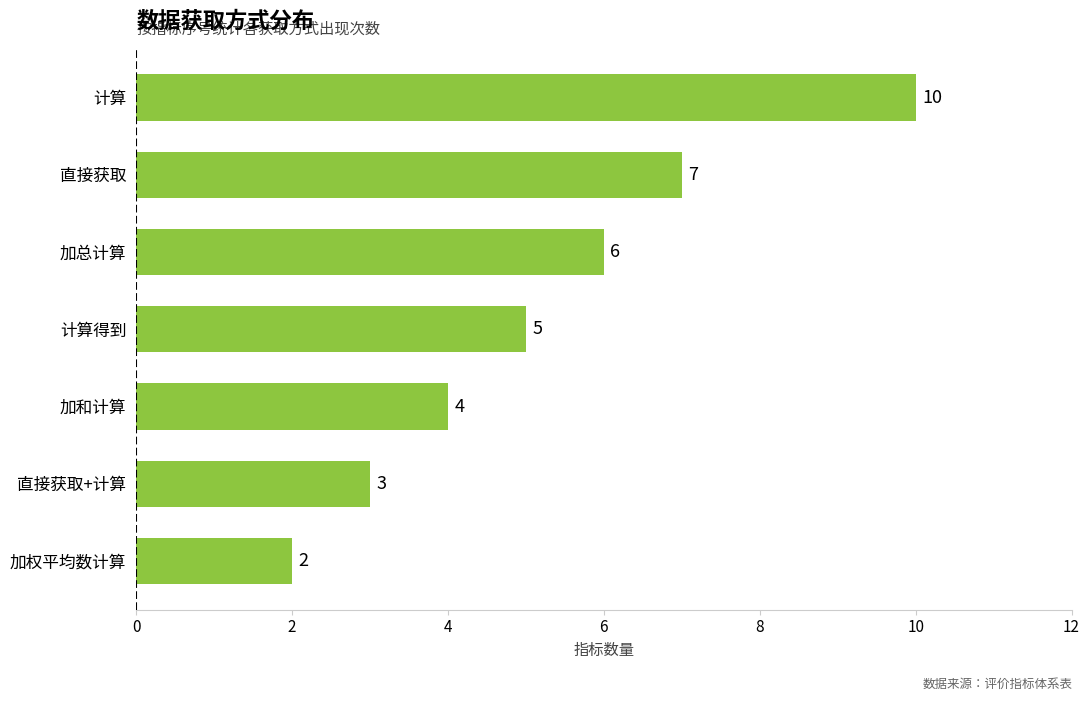

How many data points are less than 5?

3